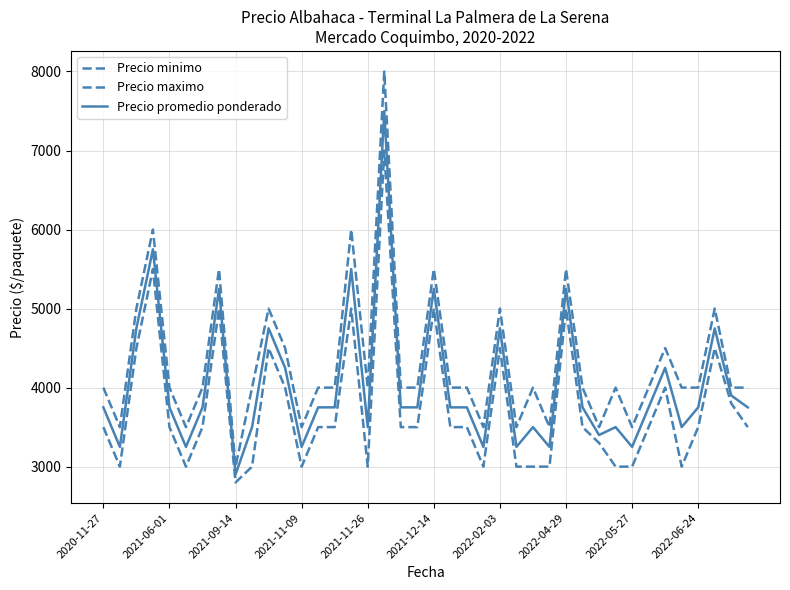

How many lines are shown in the chart?

3